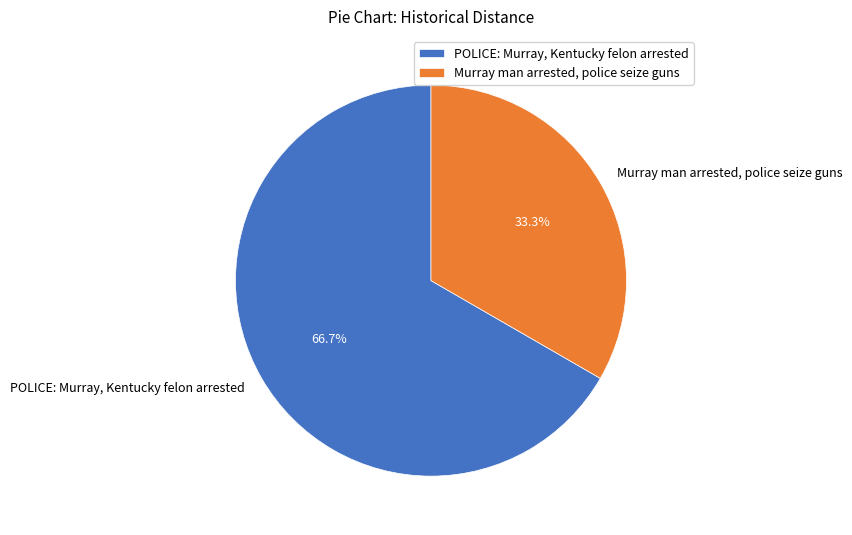

To the nearest percent, what is the combined percentage of POLICE: Murray, Kentucky felon arrested and Murray man arrested, police seize guns?

100%